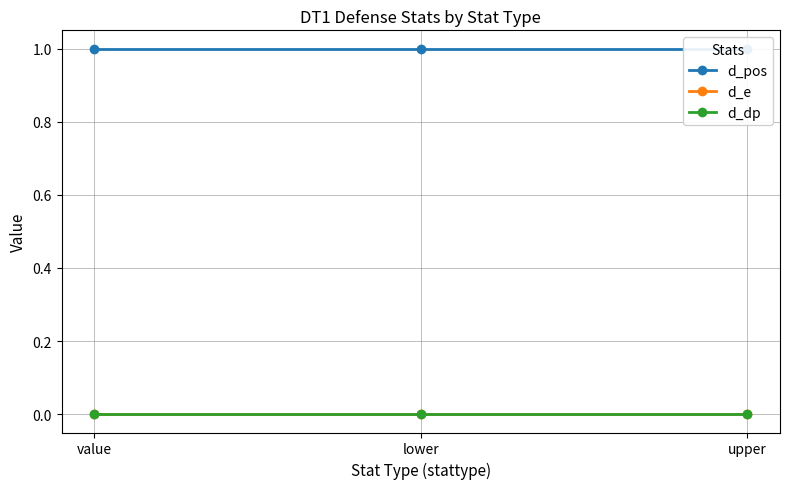

Reading left to right, list all the values displayed in this chart.

d_pos: 1	1	1
d_e: 0	0	0
d_dp: 0	0	0